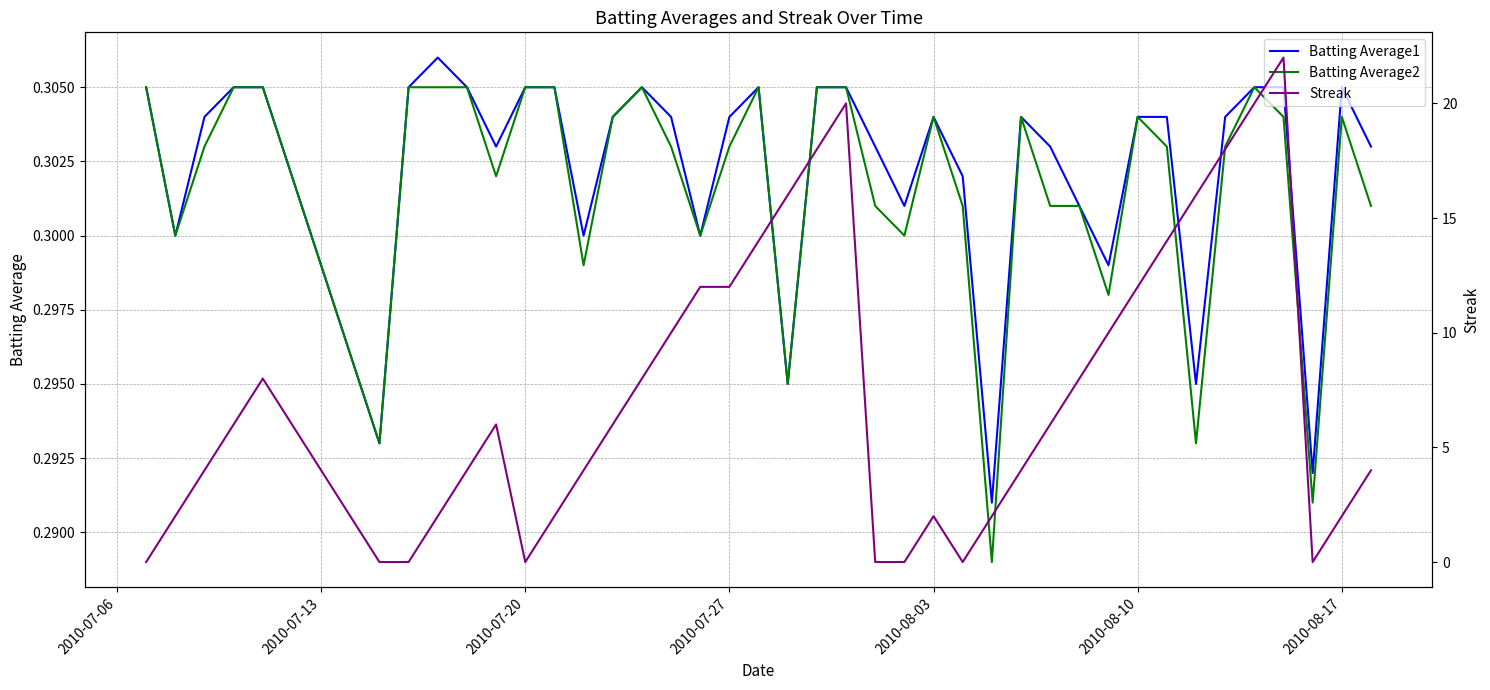

What is the maximum value shown in the chart?

22.0